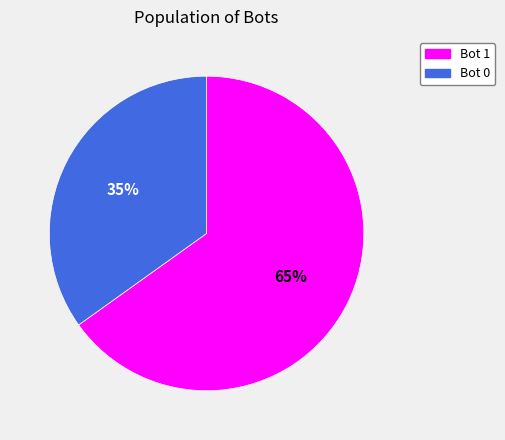

To the nearest percent, what is the average slice percentage?

50%